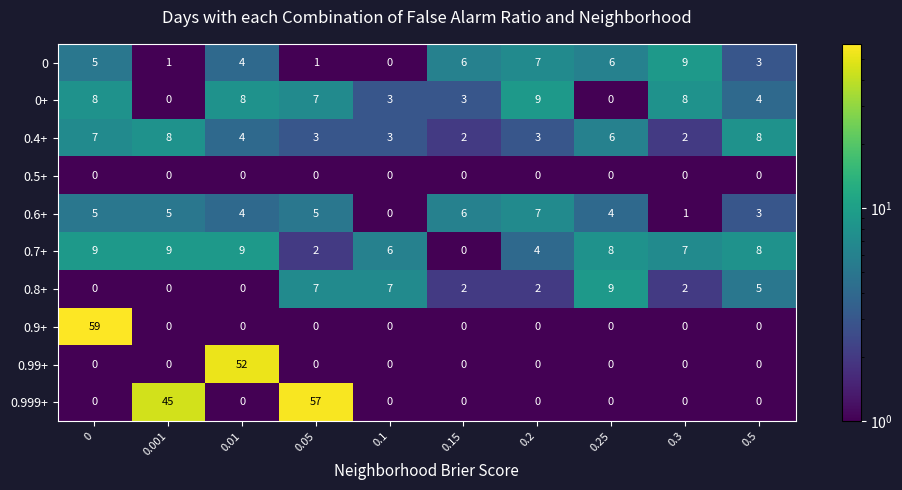

What is the difference between the maximum and minimum values in the 0.999+ series?

57